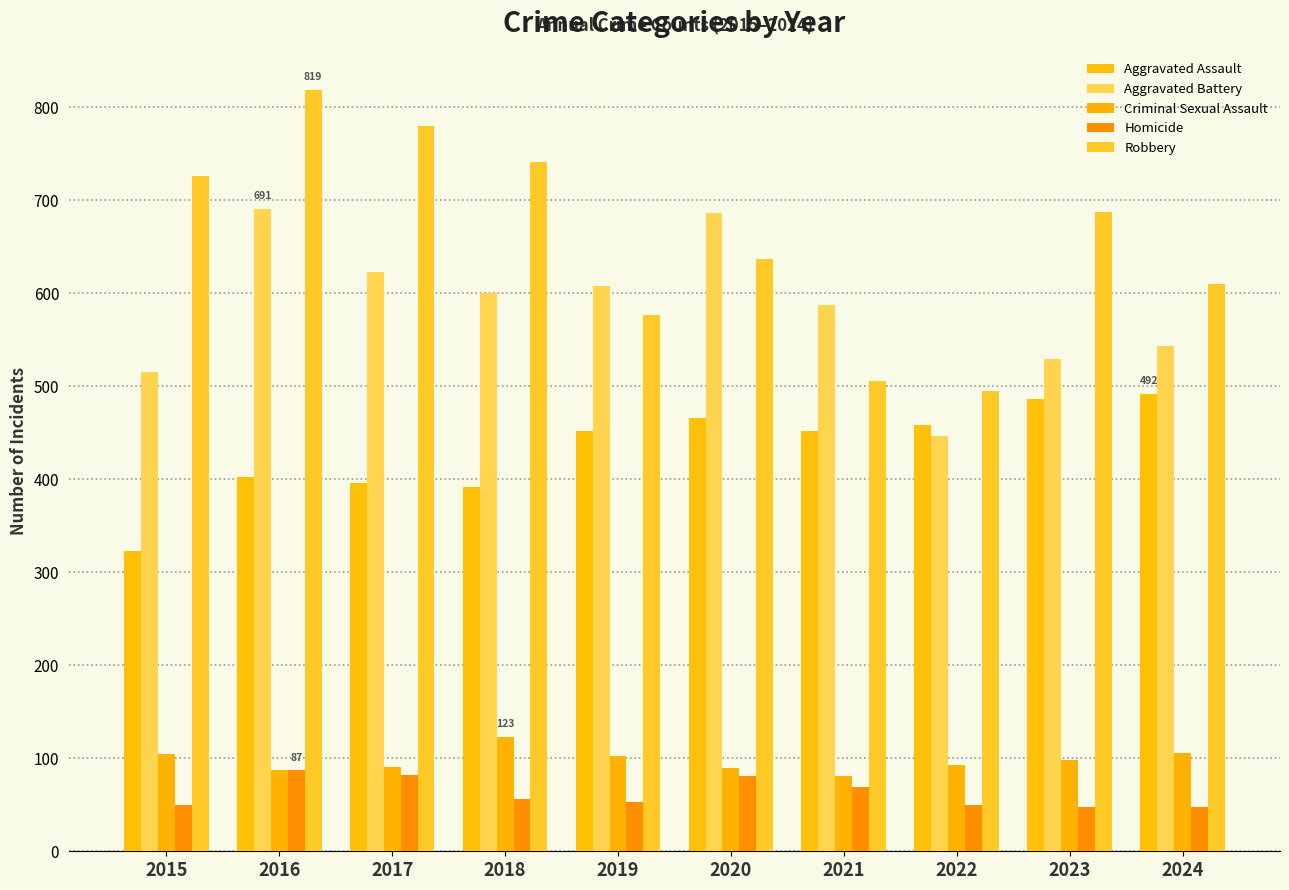

What is the average value of the Robbery series?

658